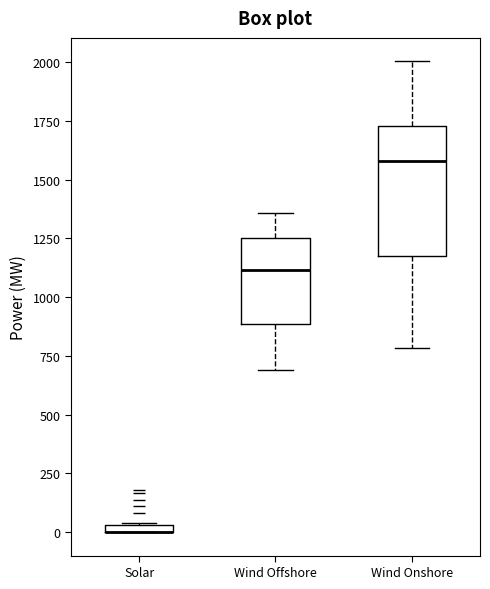

Where is the upper edge of the box for Wind Offshore on the y-axis? The values are not printed on the chart, so give them approximately, as read against the axis.

1250